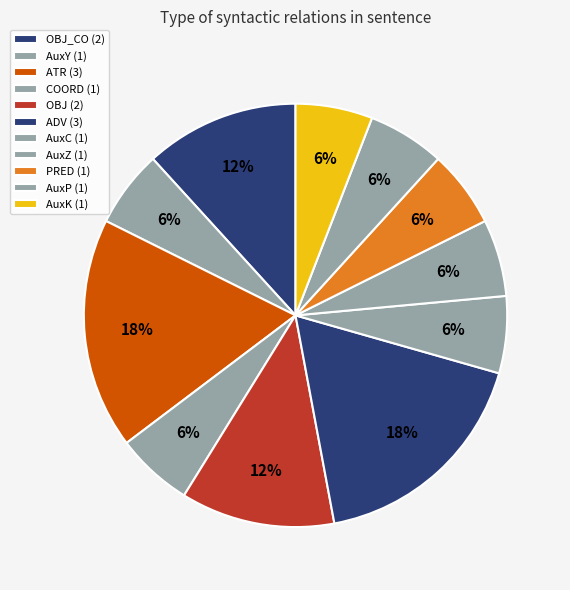

How many segments does this pie chart have?

11